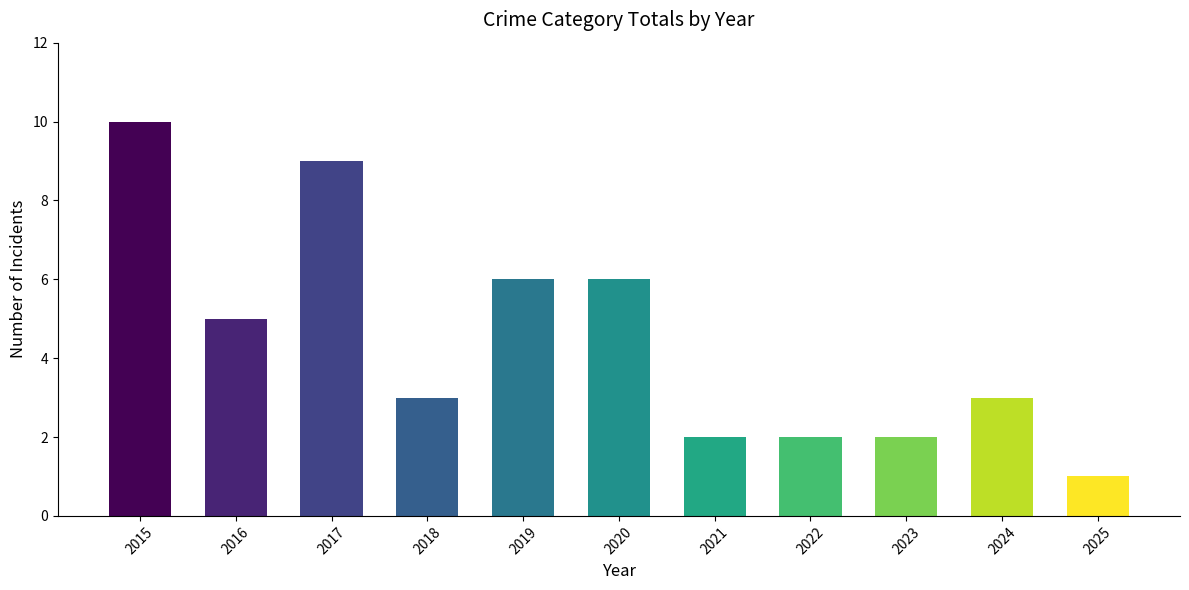

What is the change in value from 2016 to 2018?

-2